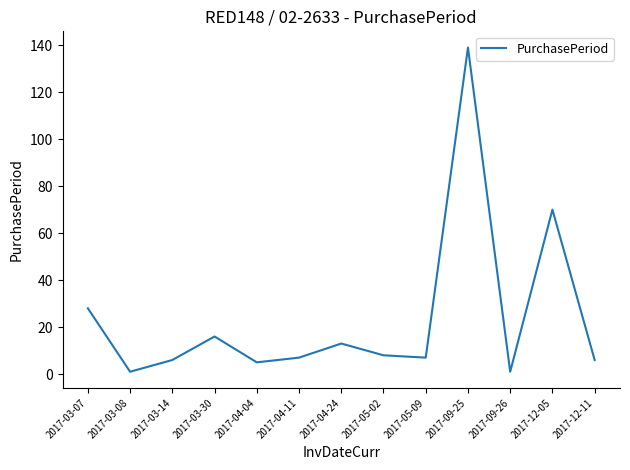

Which category has the highest value across all series?

2017-09-25